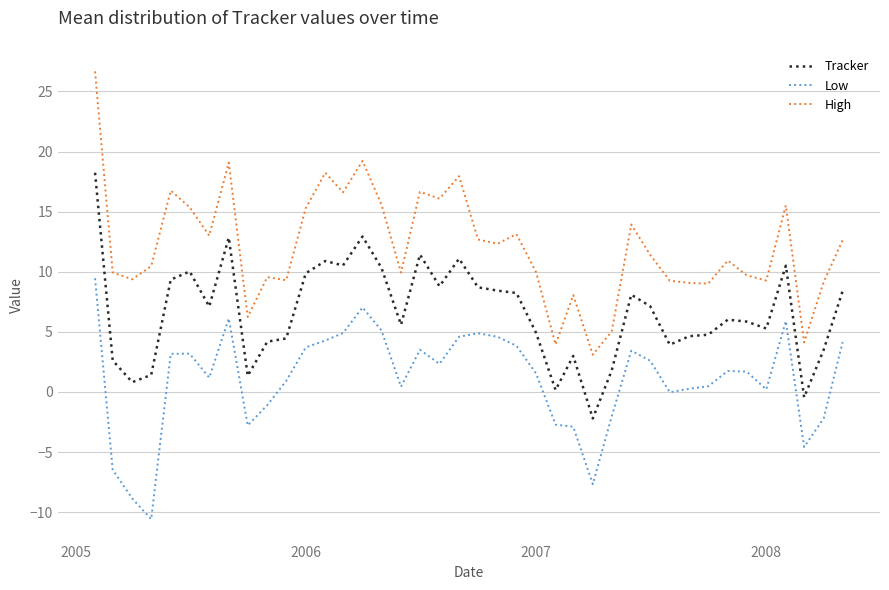

Which series has the largest total across all categories?

High